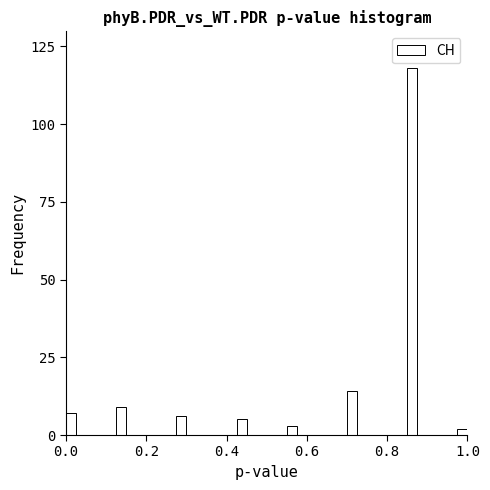

Read against the x-axis, roughly where is the centre of the tallest bar?

0.86